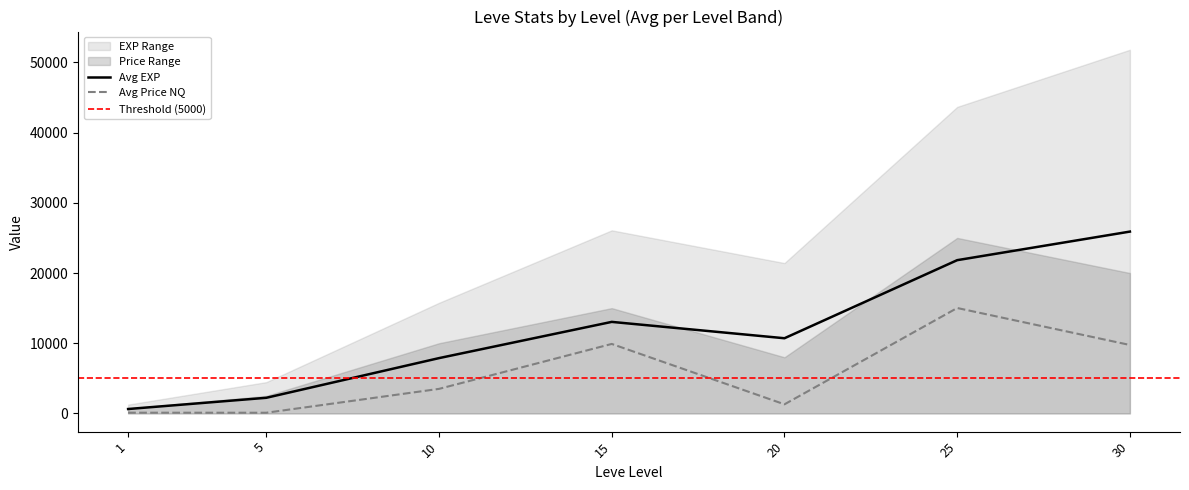

What is the value of the Avg EXP point at the 3rd from the left?

7880